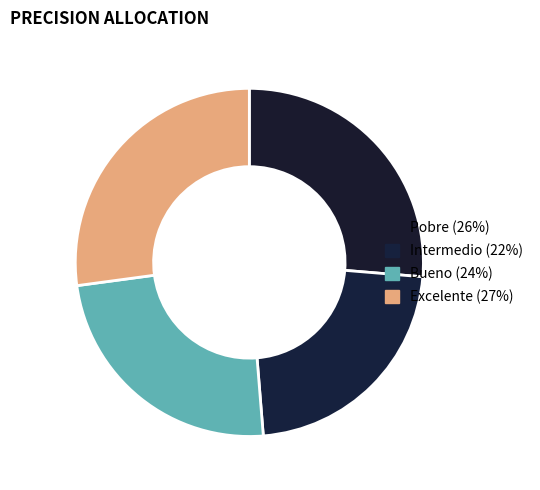

Count the number of slices in the pie.

4